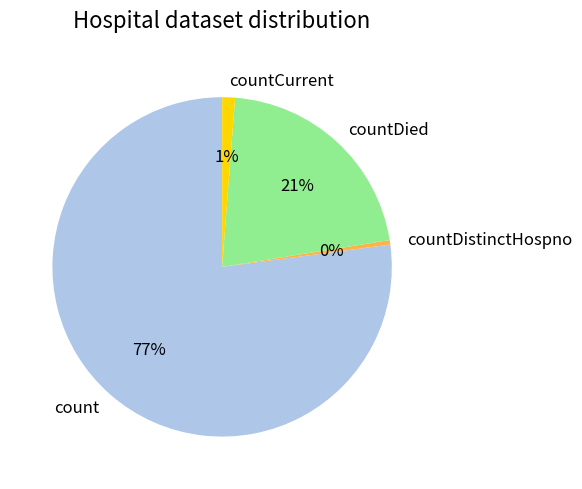

Which has a higher value, count or countCurrent?

count